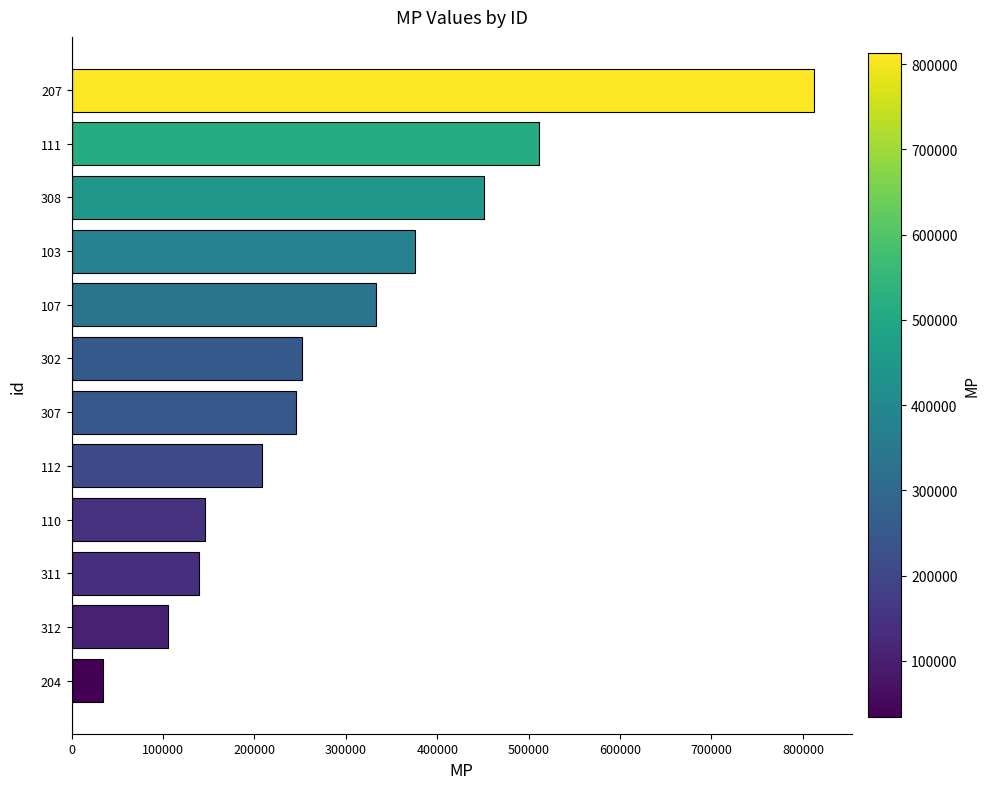

Count the number of values greater than 252294.

6